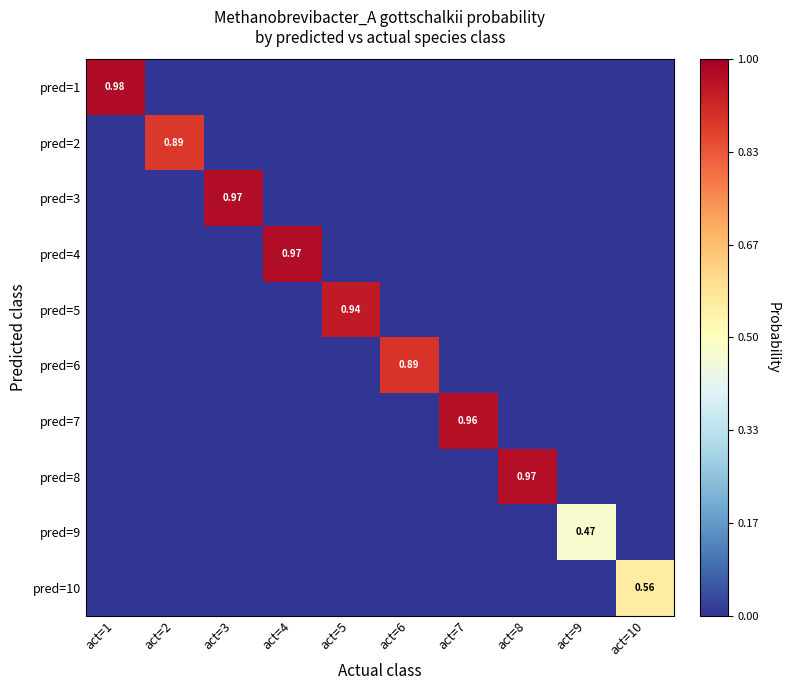

Rank the series by their maximum value, from lowest to highest.

pred=9, pred=10, pred=2, pred=6, pred=5, pred=7, pred=8, pred=4, pred=3, pred=1